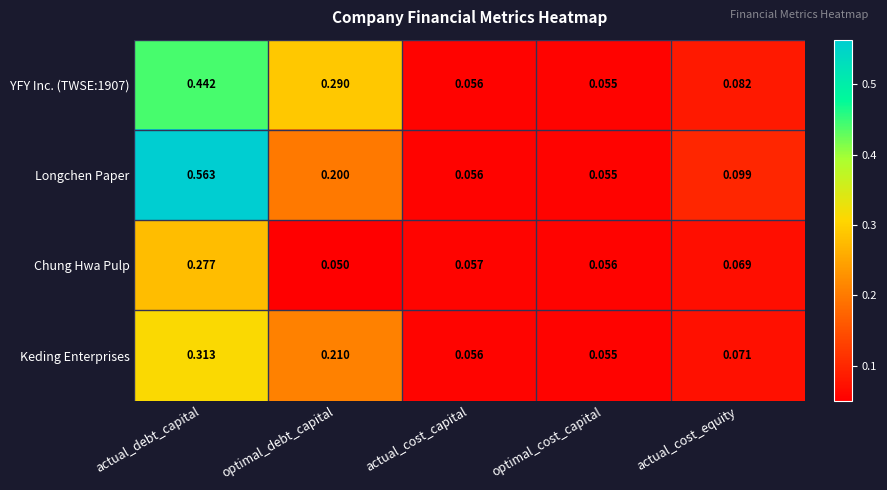

At which label does Longchen Paper reach its minimum?

optimal_cost_capital